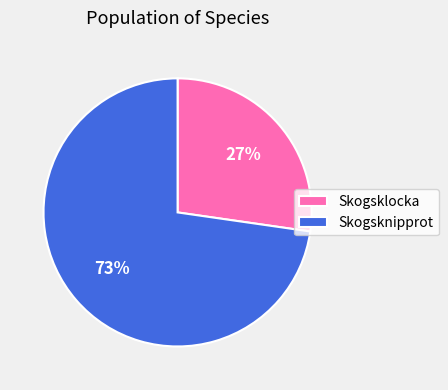

Which category has the biggest portion of the pie?

Skogsknipprot